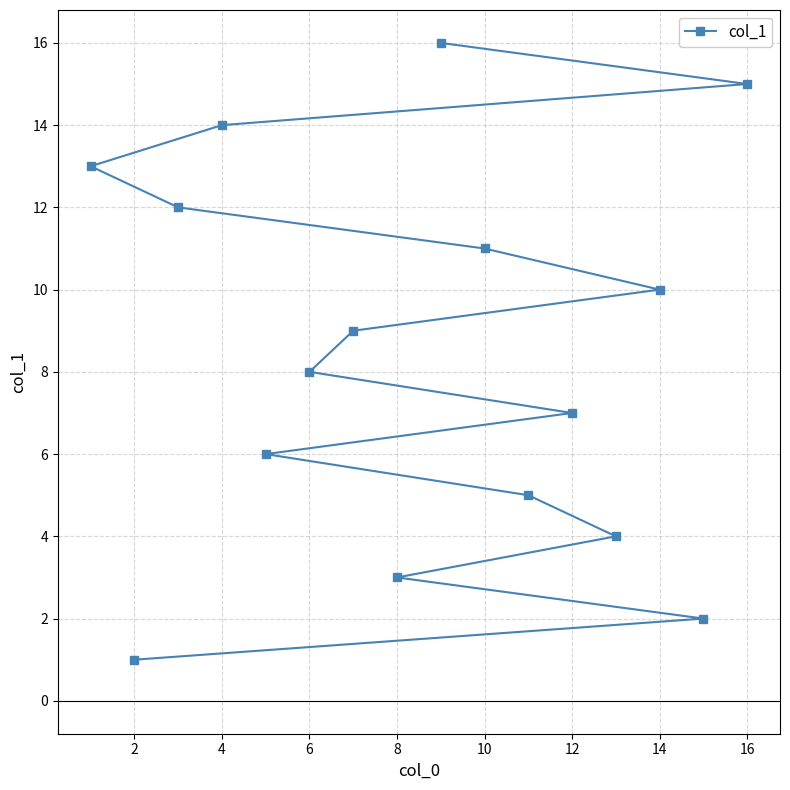

What is the smallest value displayed?

1